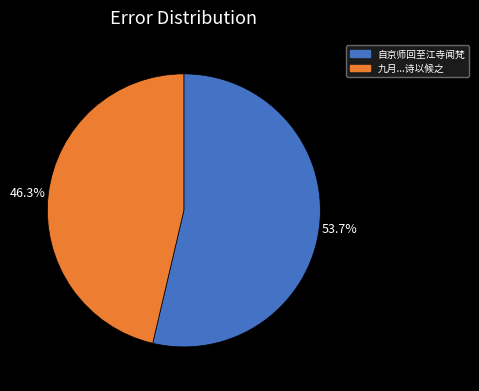

Is there a majority slice in this chart?

Yes